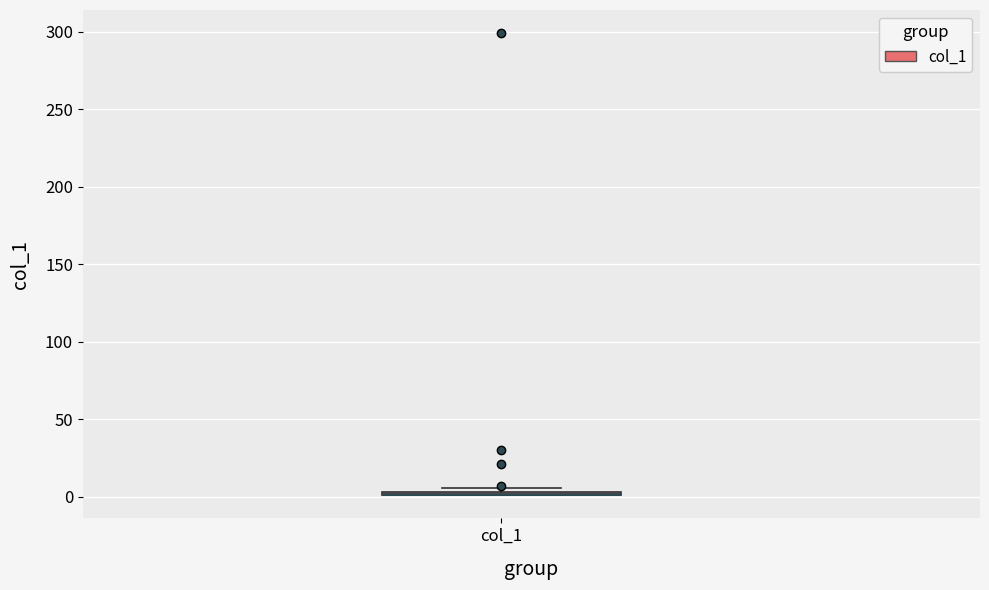

Where is the lower edge of the box for col_1 on the y-axis? The values are not printed on the chart, so give them approximately, as read against the axis.

0